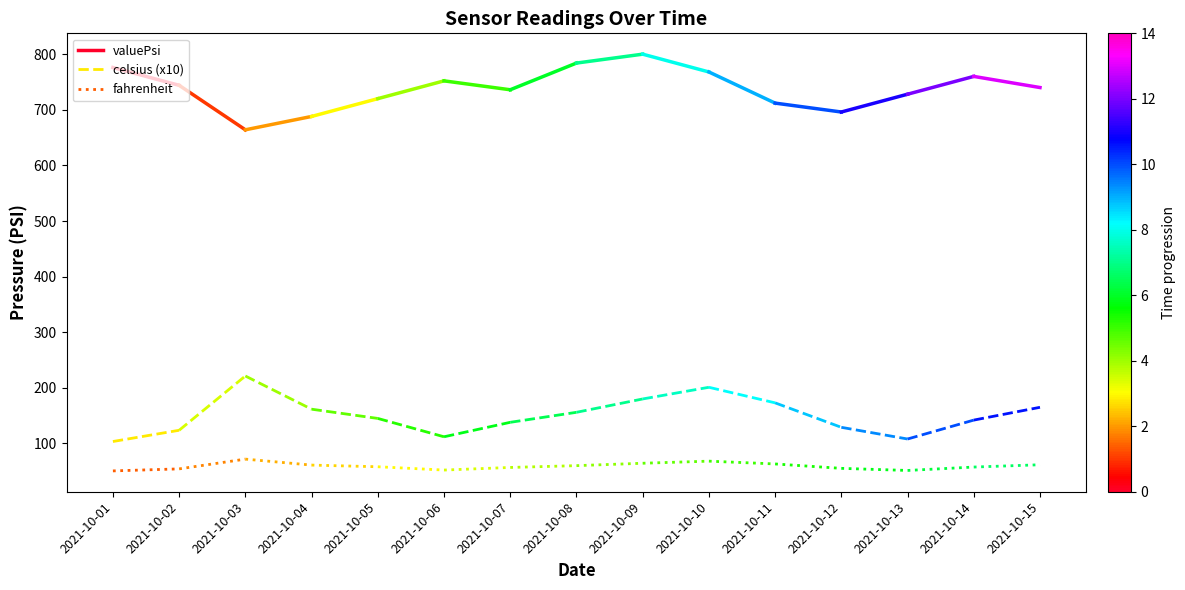

Rank the series by their maximum value, from highest to lowest.

valuePsi, celsius (x10), fahrenheit